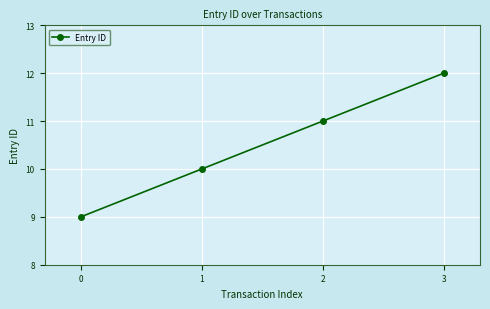

True or false: the data has more than 0 interior local peaks.

False